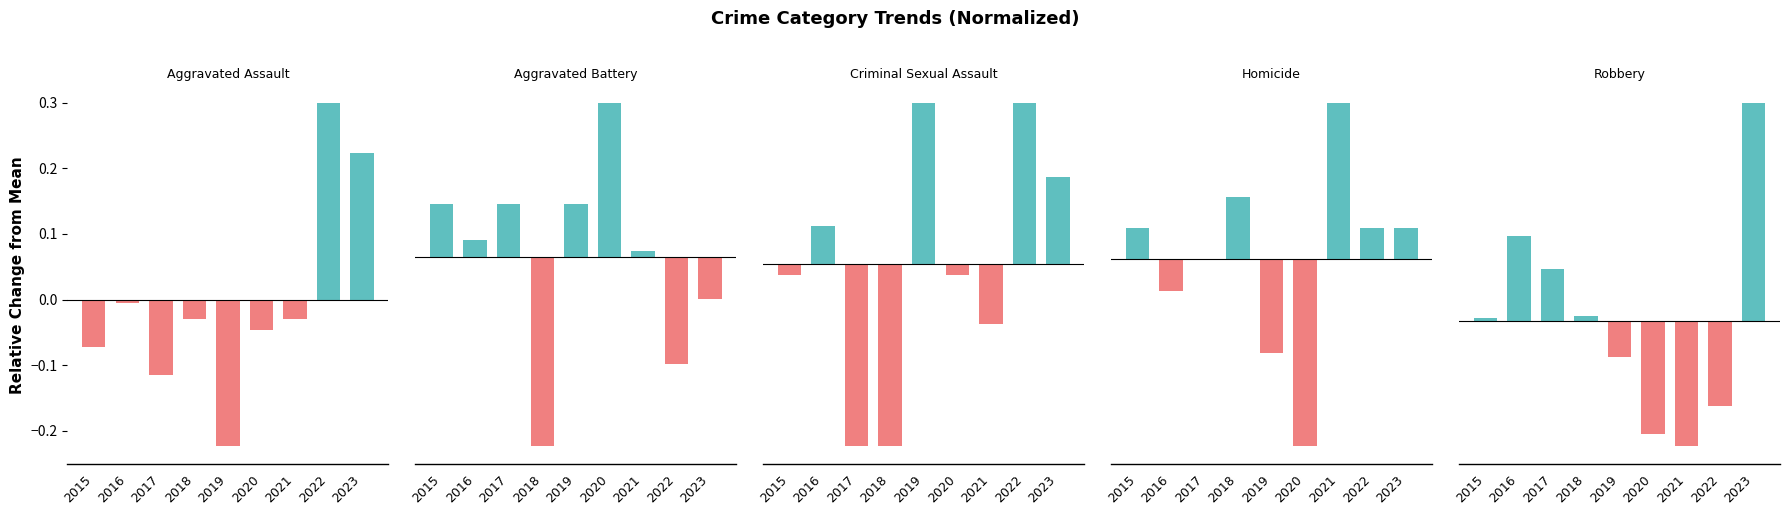

Between 2015 and 2021, which series saw the biggest shift?

Homicide